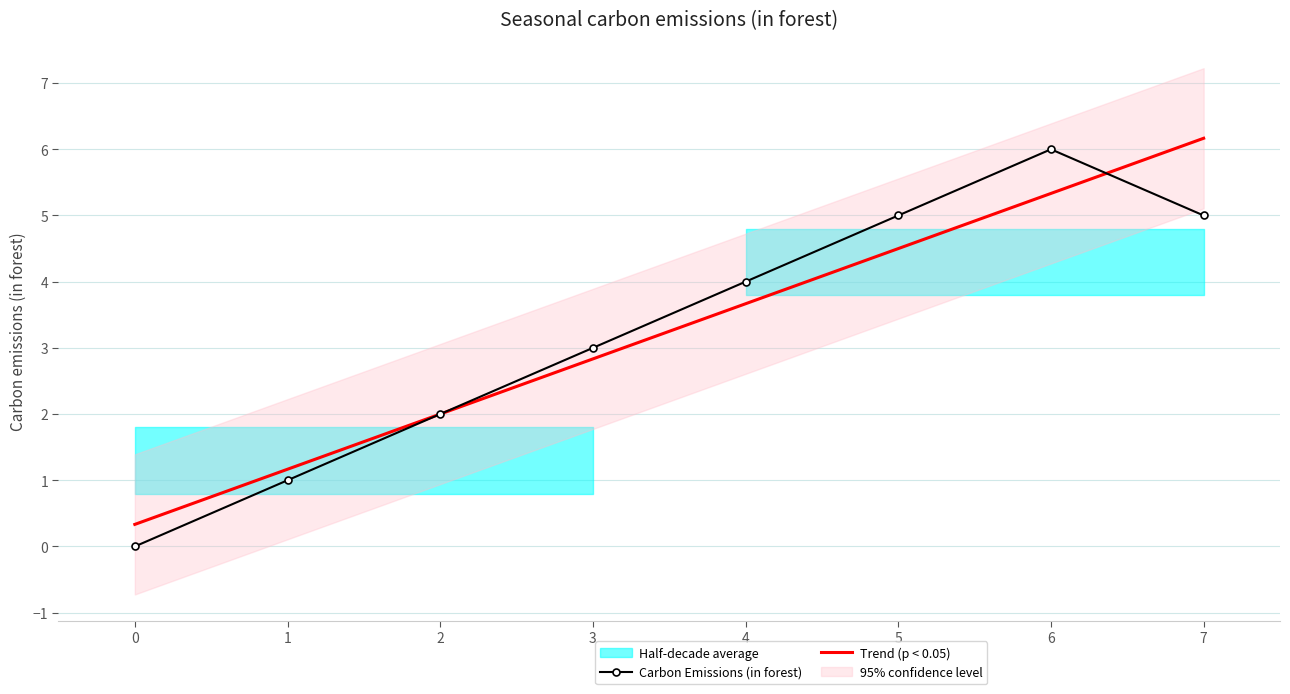

Rank the series by their maximum value, from lowest to highest.

Carbon Emissions (in forest), Trend (p < 0.05)